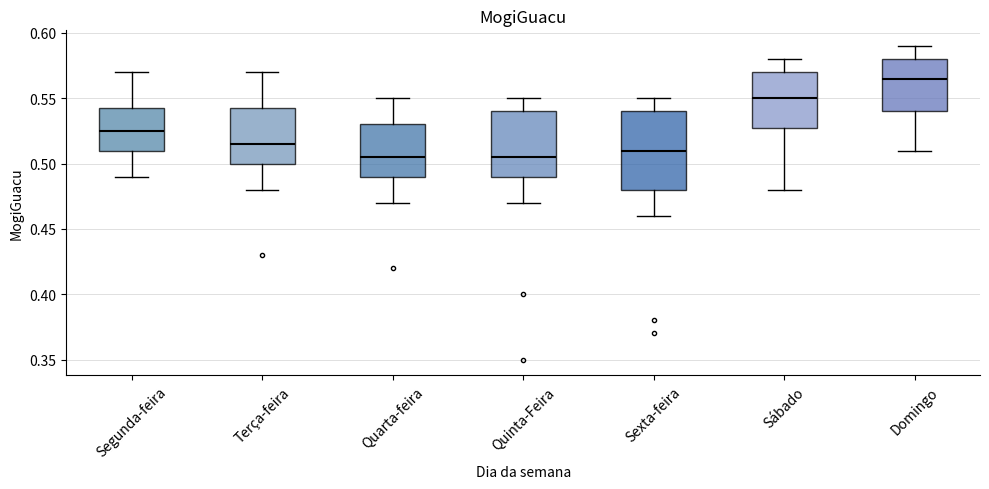

Reading left to right, transcribe this box plot: for each box, give where its median line is, the range the box spans, and where its two whiskers end, as read against the y-axis. The values are not printed on the chart, so give them approximately, as read against the axis.

Segunda-feira: median 0.525, box 0.510 to 0.545, whiskers 0.490 to 0.570
Terça-feira: median 0.515, box 0.500 to 0.545, whiskers 0.480 to 0.570
Quarta-feira: median 0.505, box 0.490 to 0.530, whiskers 0.470 to 0.550
Quinta-Feira: median 0.505, box 0.490 to 0.540, whiskers 0.470 to 0.550
Sexta-feira: median 0.510, box 0.480 to 0.540, whiskers 0.460 to 0.550
Sábado: median 0.550, box 0.530 to 0.570, whiskers 0.480 to 0.580
Domingo: median 0.565, box 0.540 to 0.580, whiskers 0.510 to 0.590